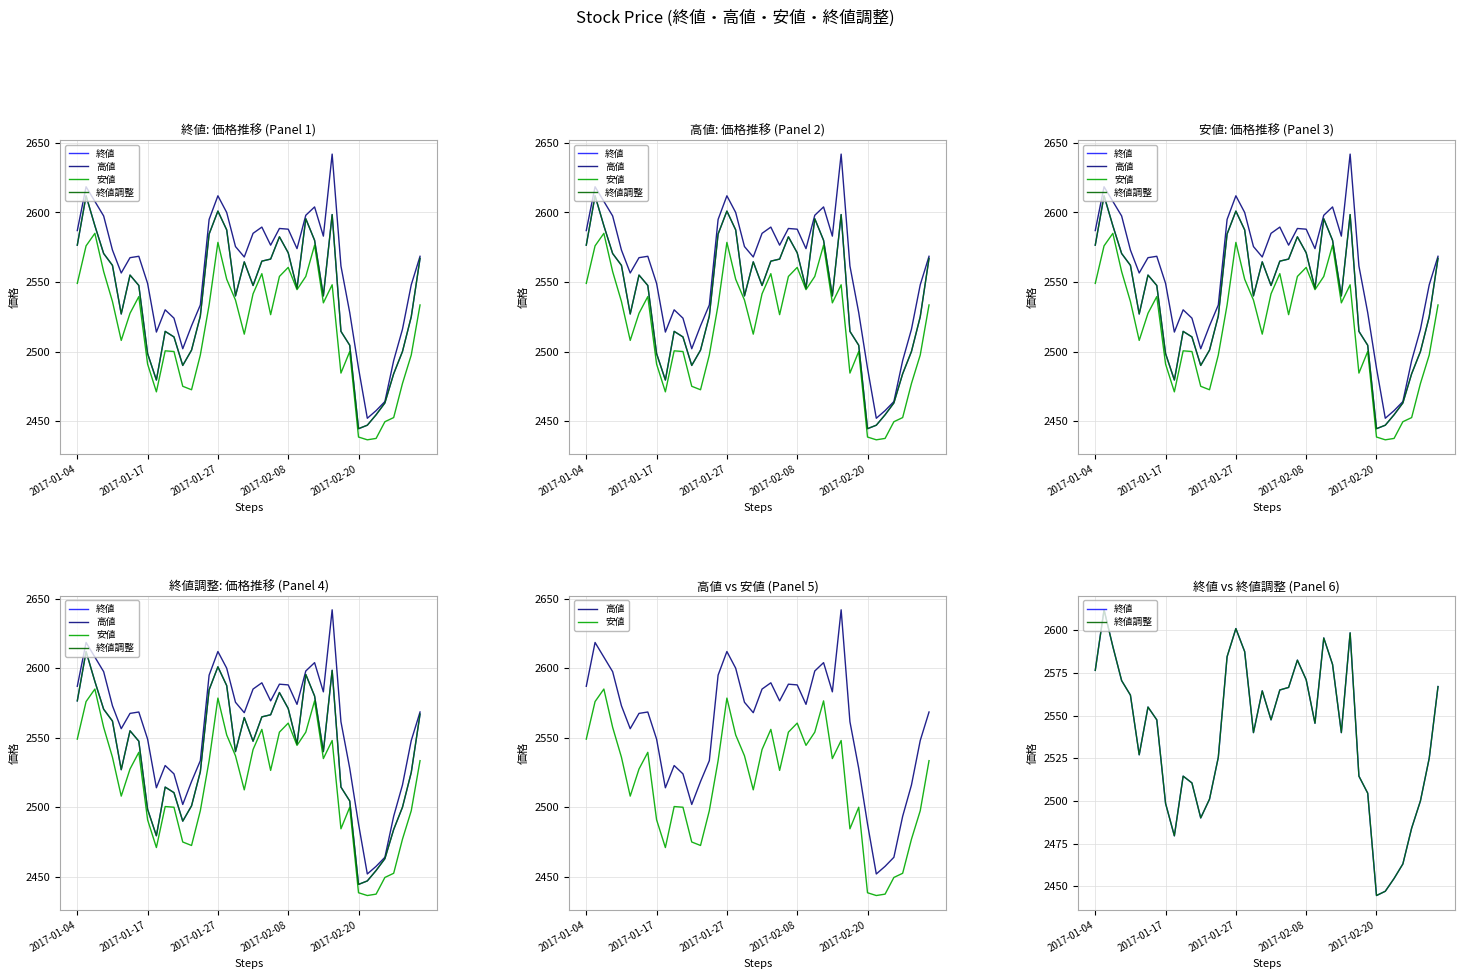

Where is the first local minimum for 終値?

5